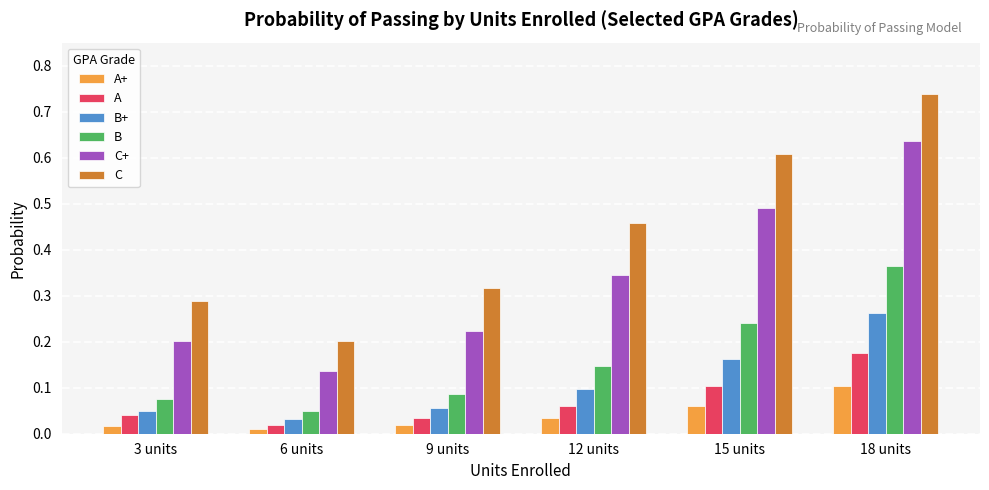

At how many categories does at least one series exceed 0?

6